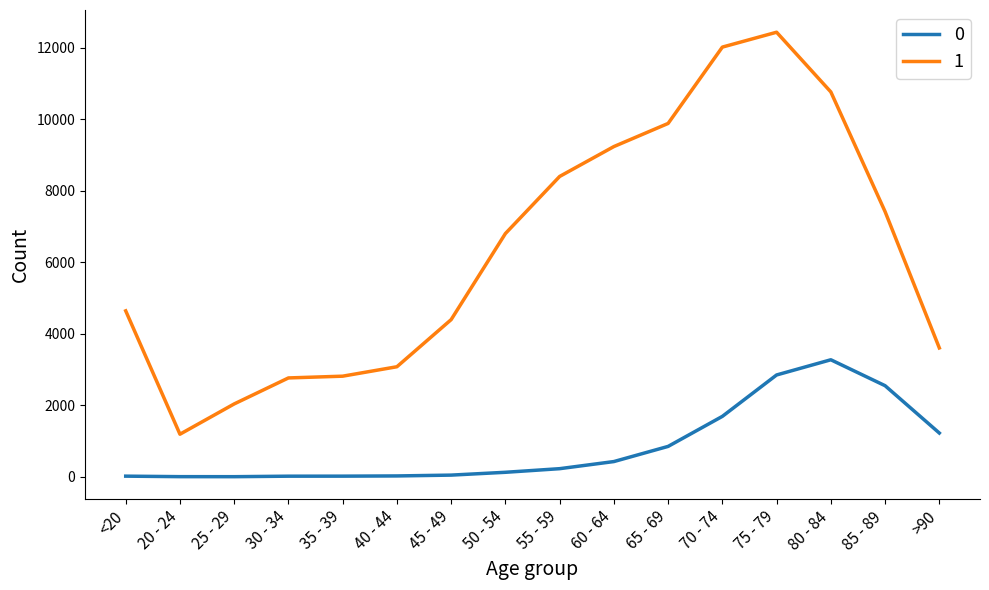

List the series in order of their peak value, highest first.

1, 0